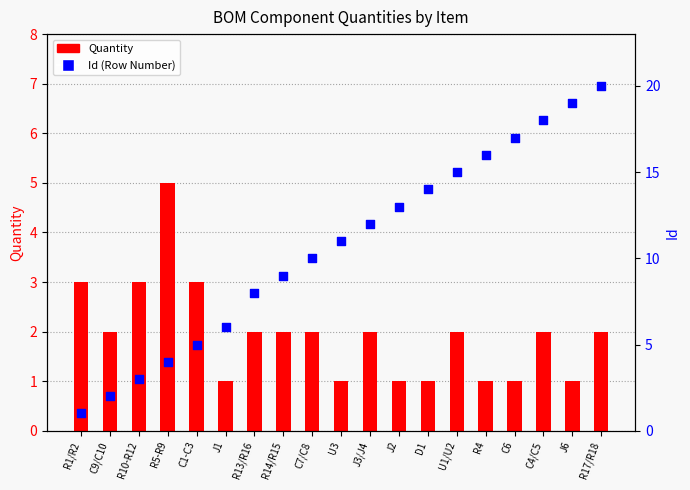

Which series has the largest total across all categories?

Id (Row Number)